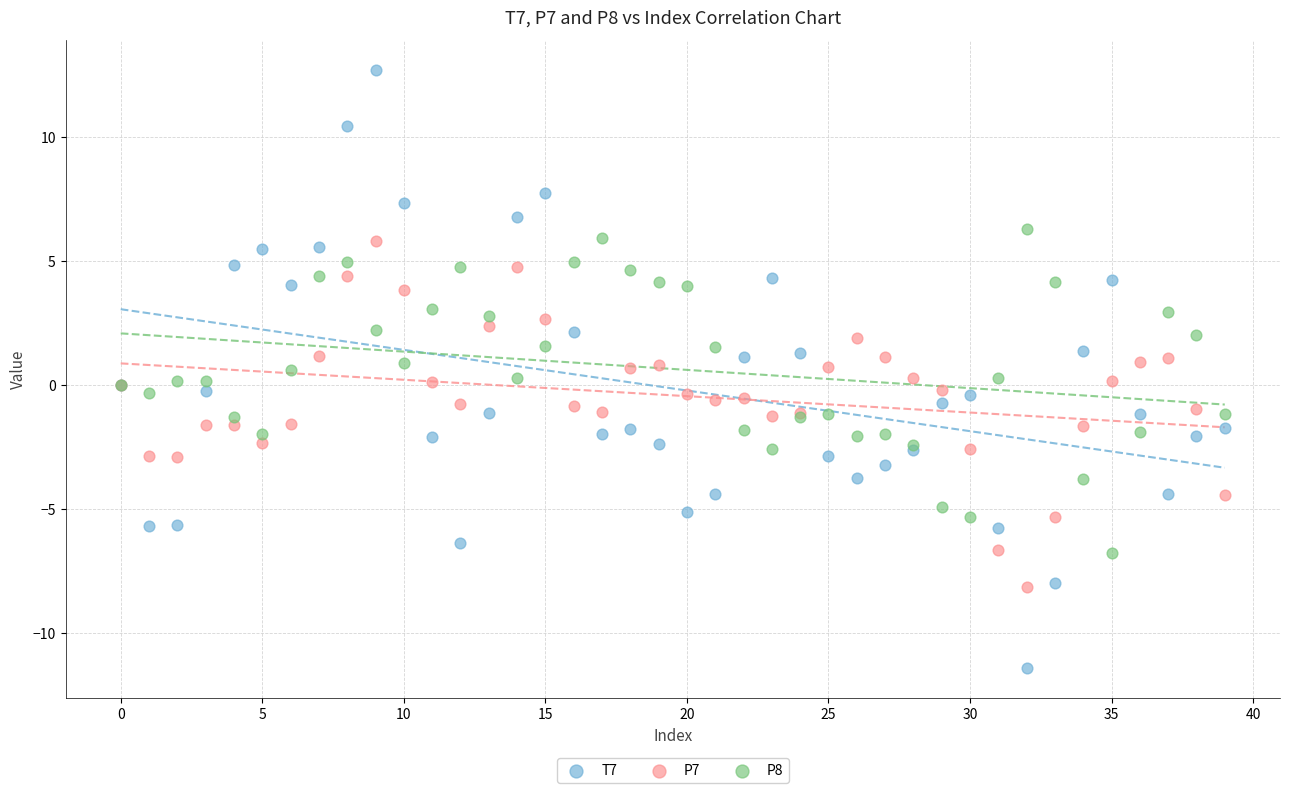

Which series has the largest Y range (max minus min)?

T7